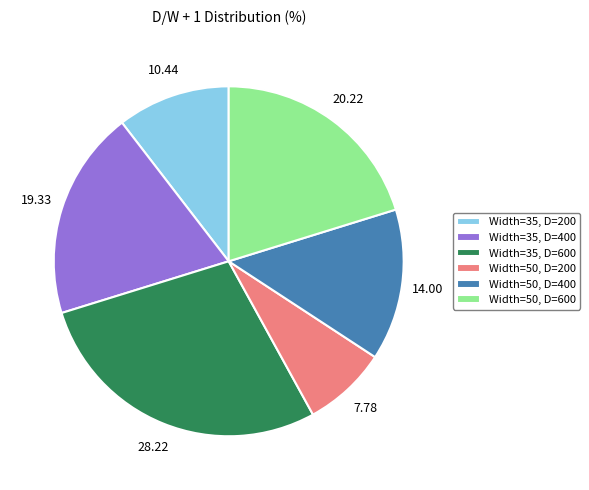

Which has a higher value, Width=50, D=200 or Width=35, D=600?

Width=35, D=600